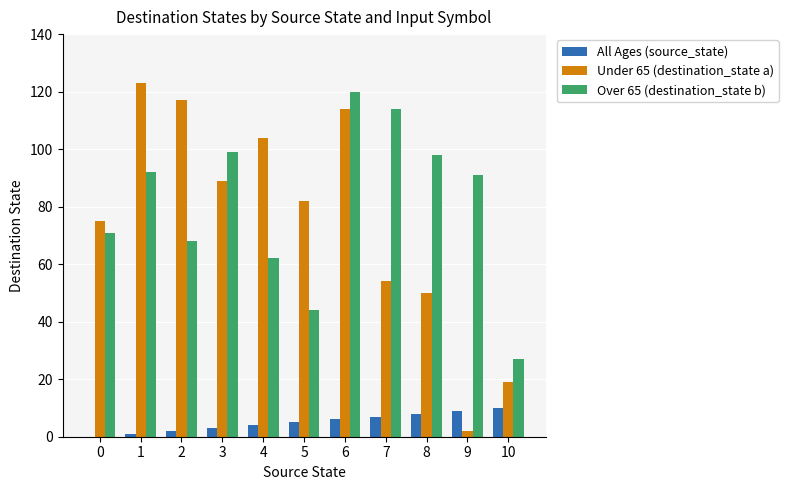

Is it true that Over 65 (destination_state b) equals 138 at 3?

False